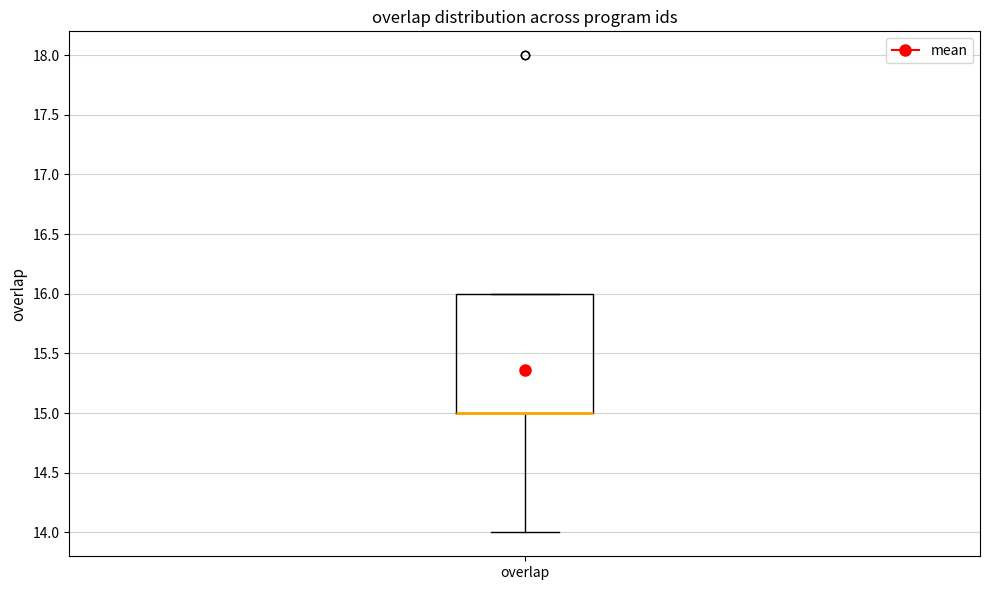

Where does the lower whisker of the box for overlap end on the y-axis? The values are not printed on the chart, so give them approximately, as read against the axis.

14